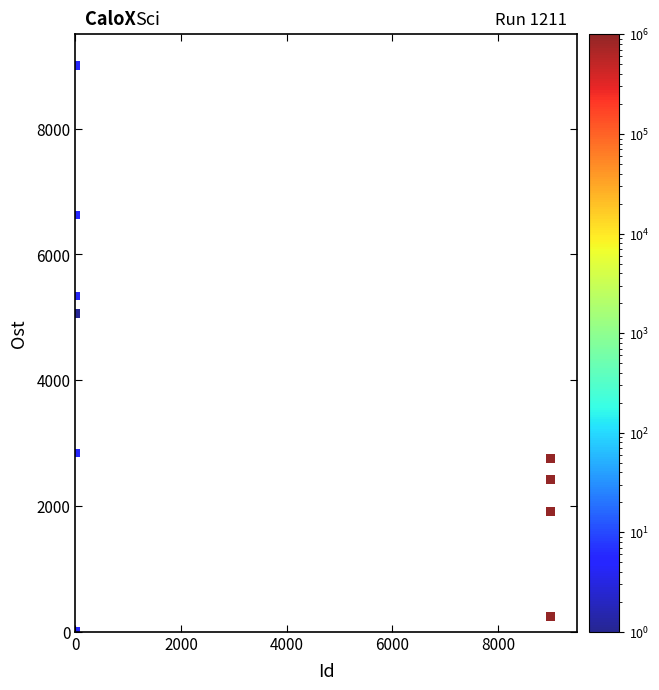

What Y value in the scatter plot is closest to 4500?

5057.5